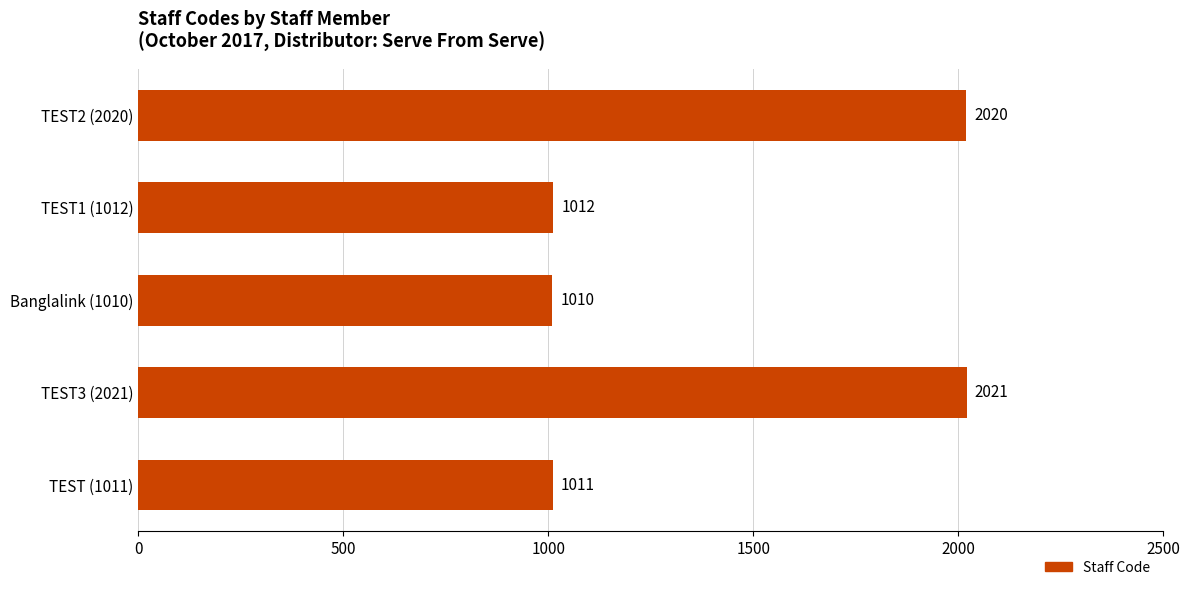

Reading bottom to top, transcribe all the data shown in this chart.

TEST (1011)=1011	TEST3 (2021)=2021	Banglalink (1010)=1010	TEST1 (1012)=1012	TEST2 (2020)=2020